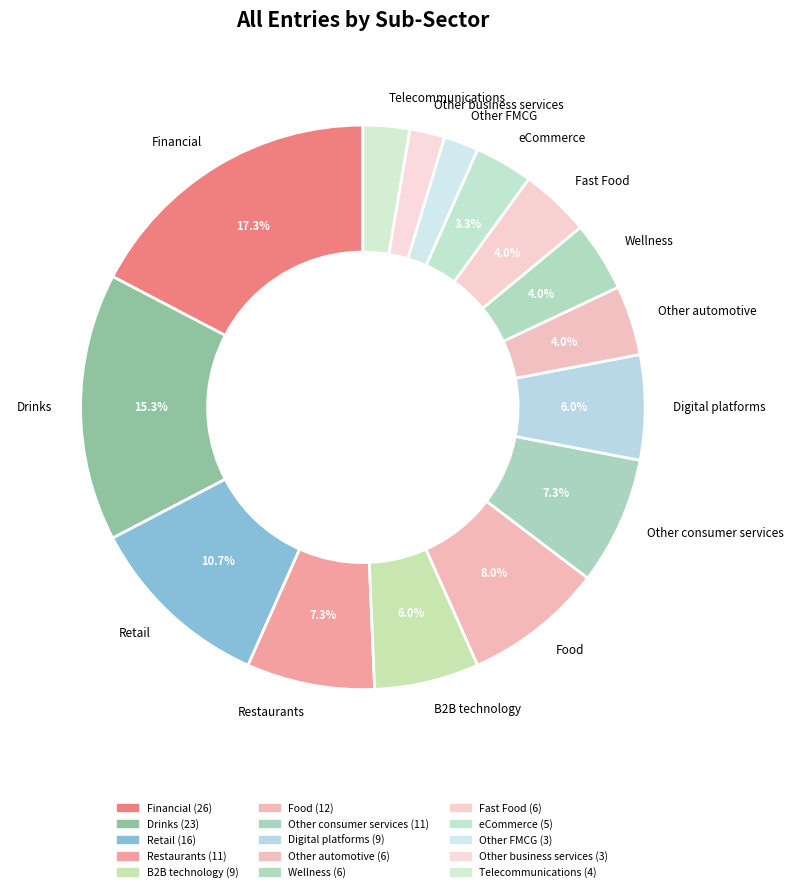

What is the total percentage of Retail and Other automotive?

14.7%